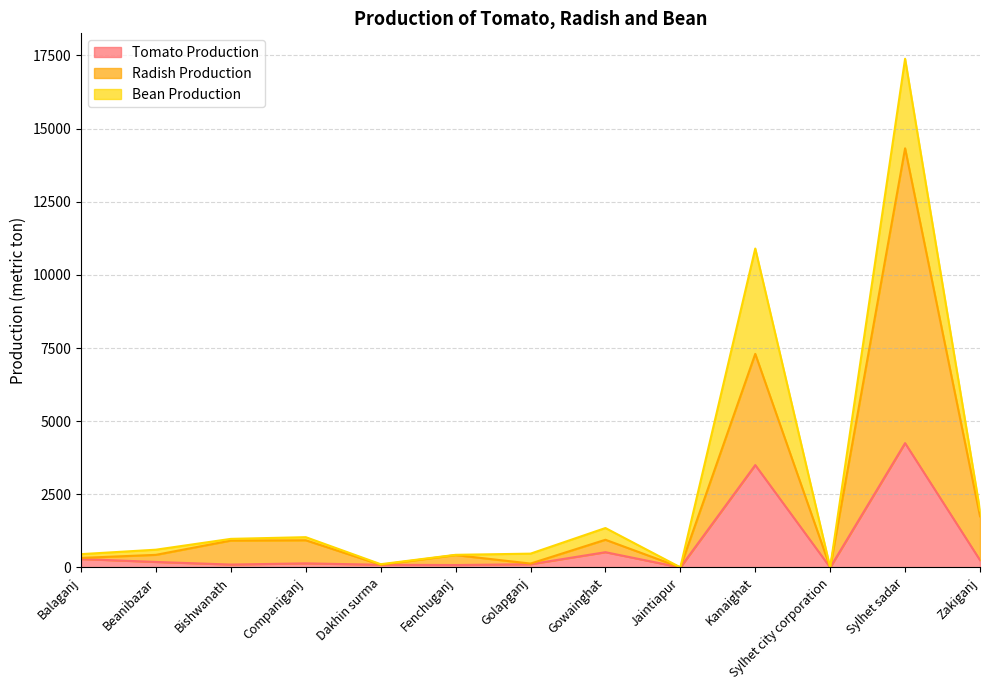

What is the label of the 2nd point from the left?

Beanibazar